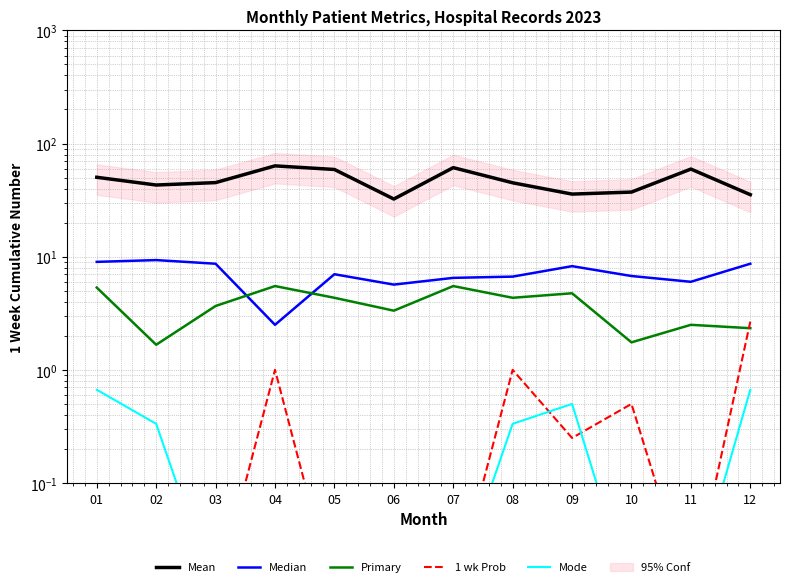

How many interior local peaks does the Mean series have?

3